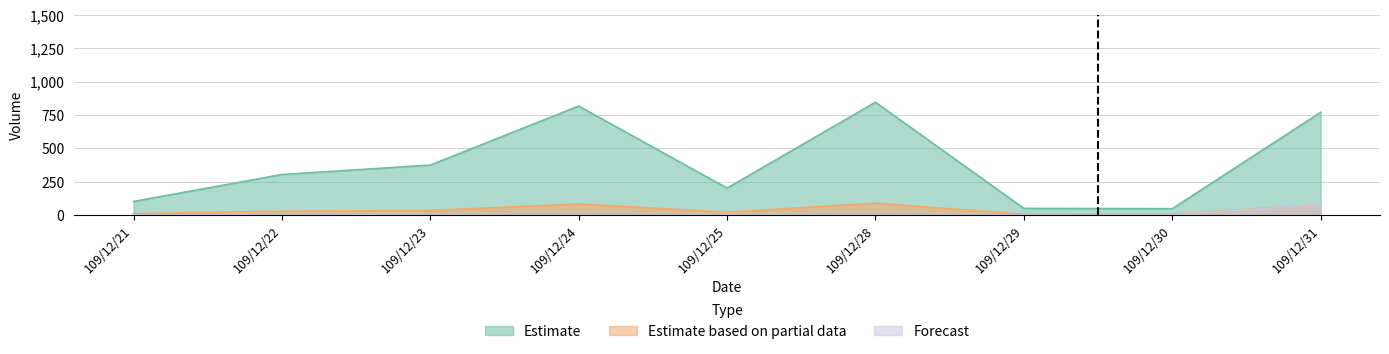

Which series has the largest total across all categories?

Estimate